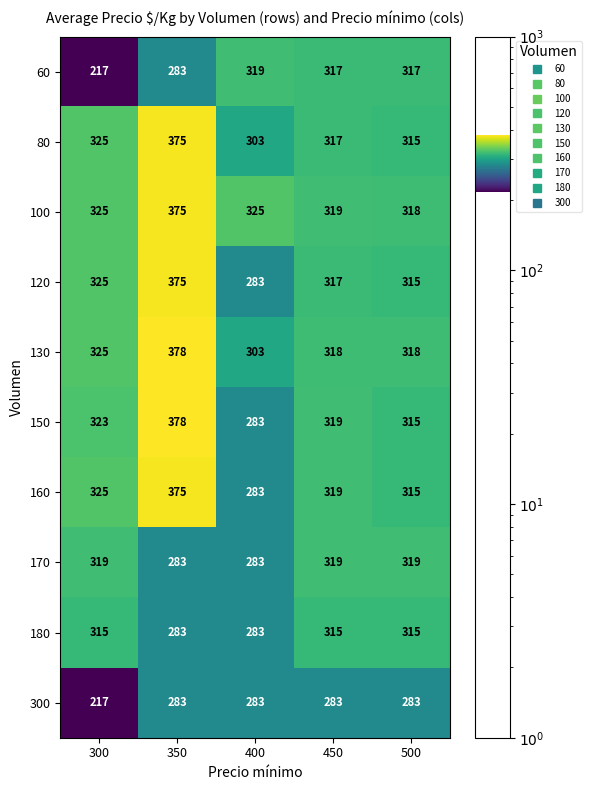

What is the approximate value of 100 at 300, to the nearest 5?

325